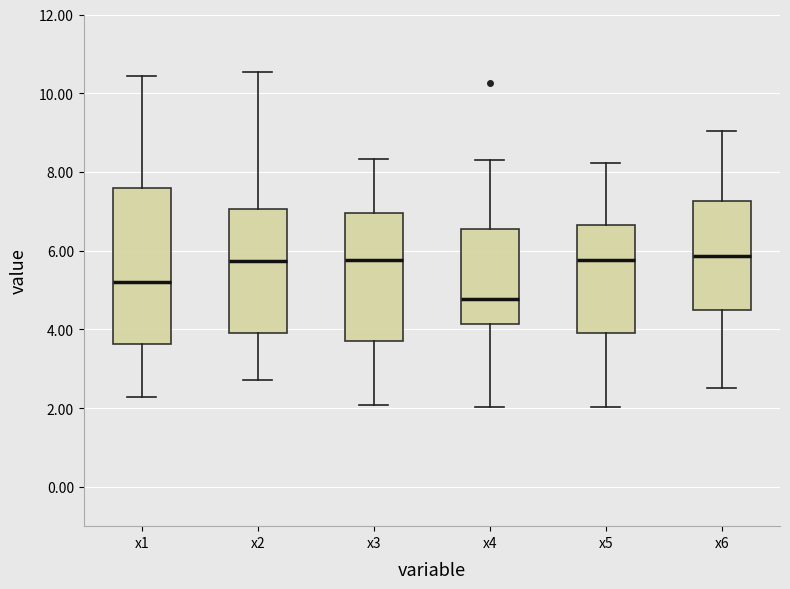

Where does the lower whisker of the box for x5 end on the y-axis? The values are not printed on the chart, so give them approximately, as read against the axis.

2.0